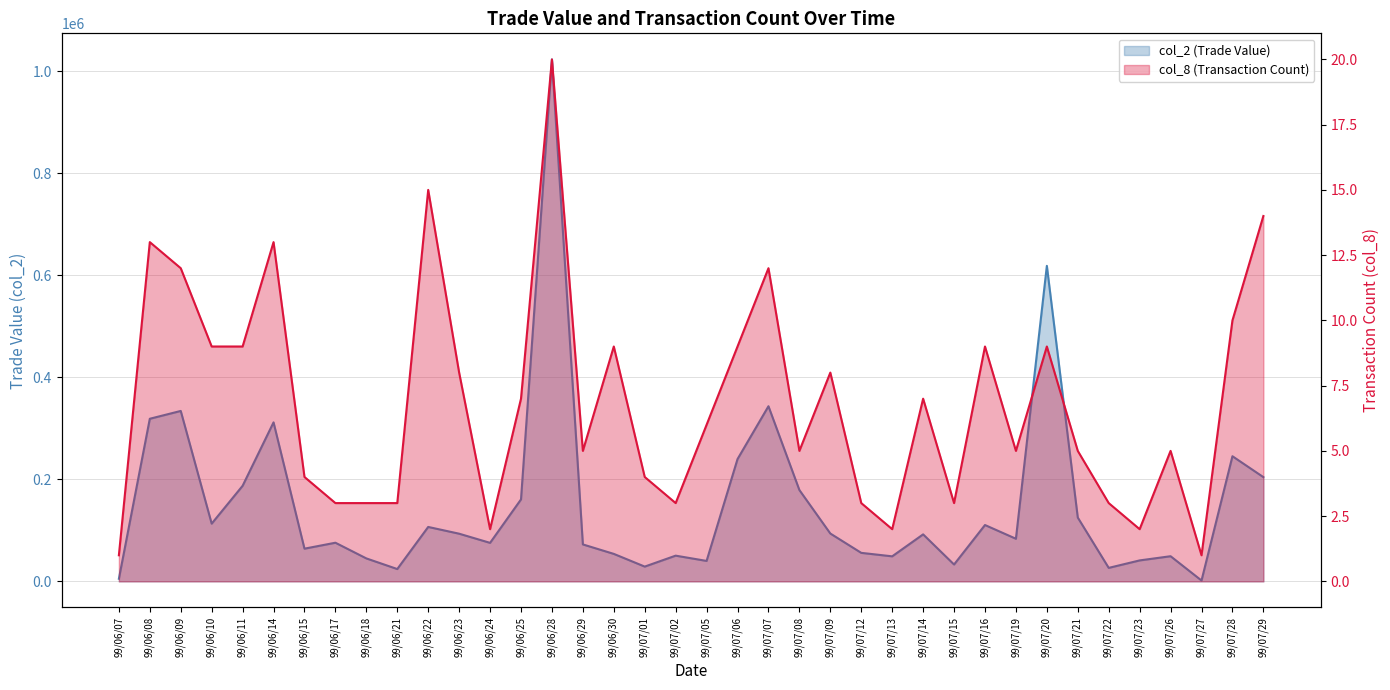

Which series has the largest range (max minus min)?

col_2 (Trade Value)